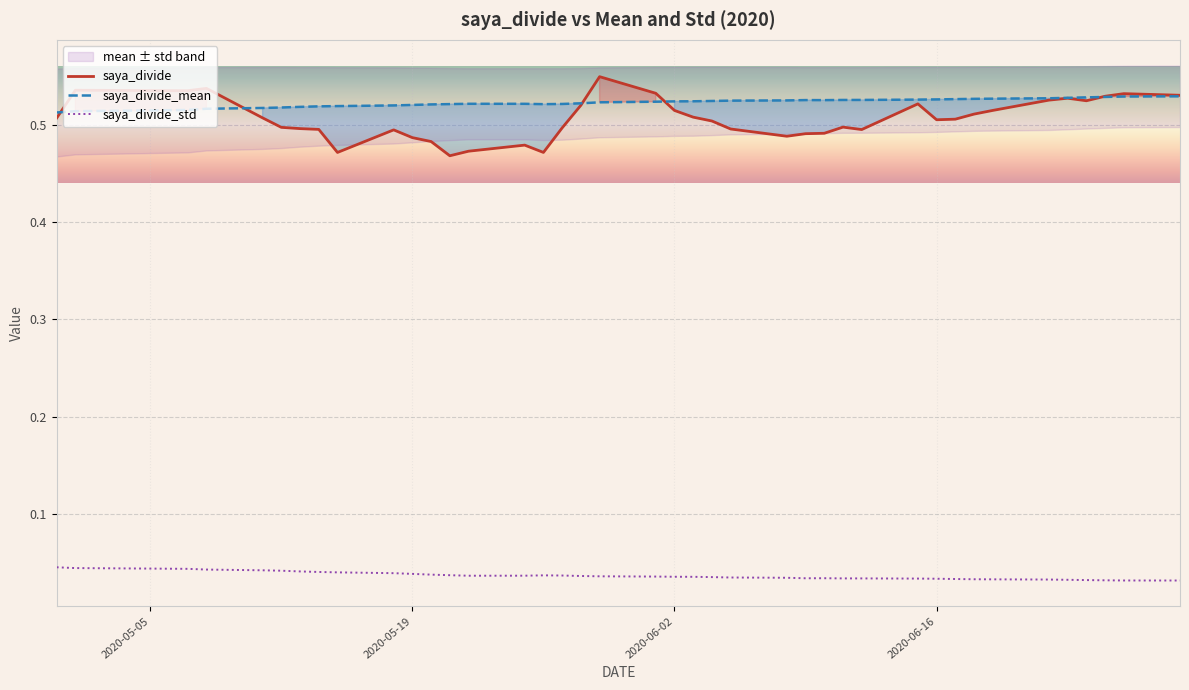

Which series has the largest total across all categories?

saya_divide_mean